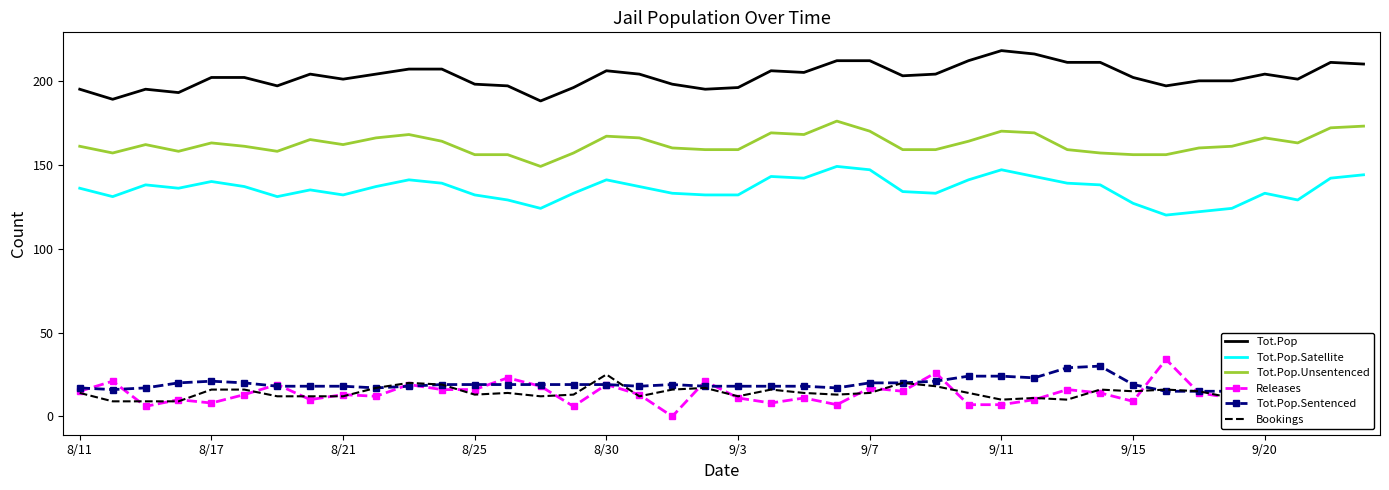

List the series in order of their peak value, lowest first.

Bookings, Tot.Pop.Sentenced, Releases, Tot.Pop.Satellite, Tot.Pop.Unsentenced, Tot.Pop